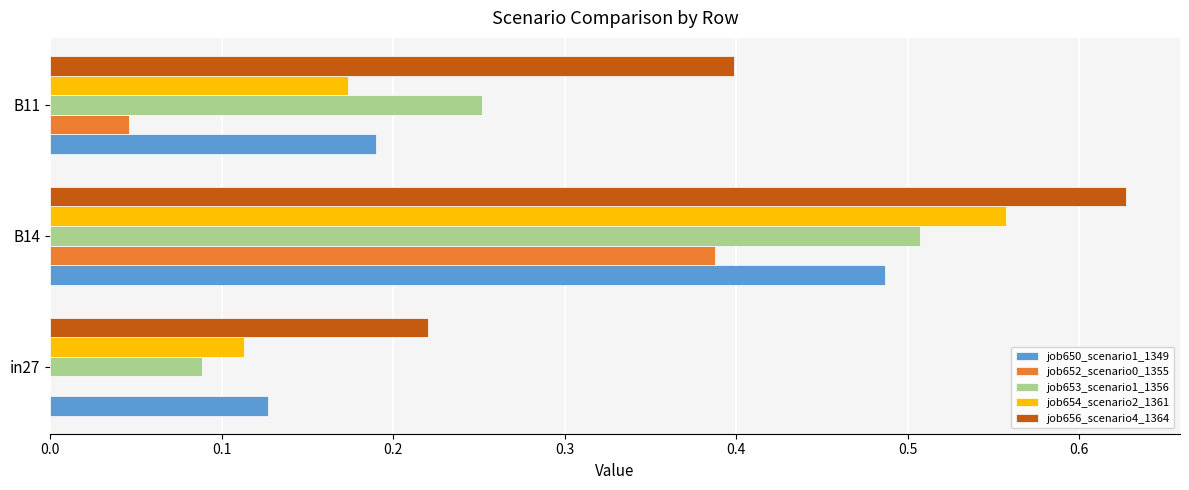

The job650_scenario1_1349 series shows 0.0 at in27. True or false?

False